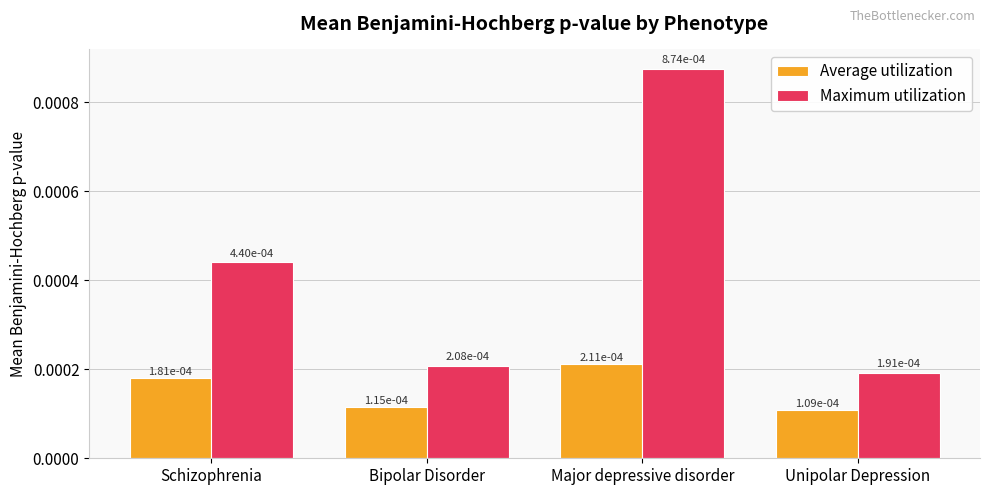

Rank the series by their maximum value, from lowest to highest.

Average utilization, Maximum utilization